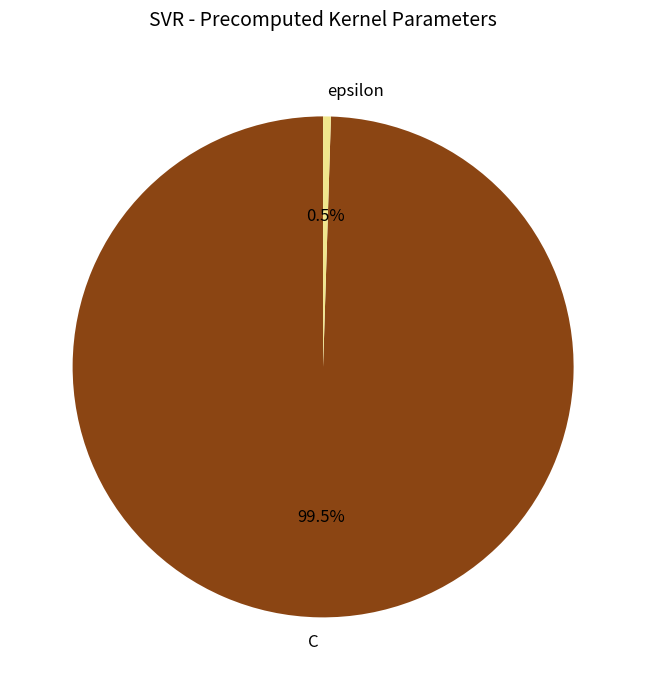

Which category has the biggest portion of the pie?

C